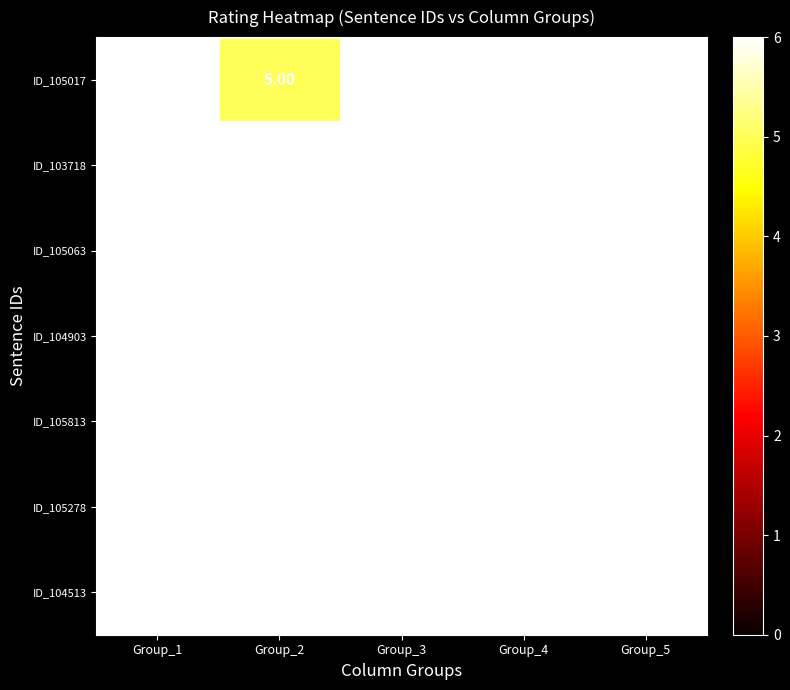

What is the total value across all series at Group_4?

42